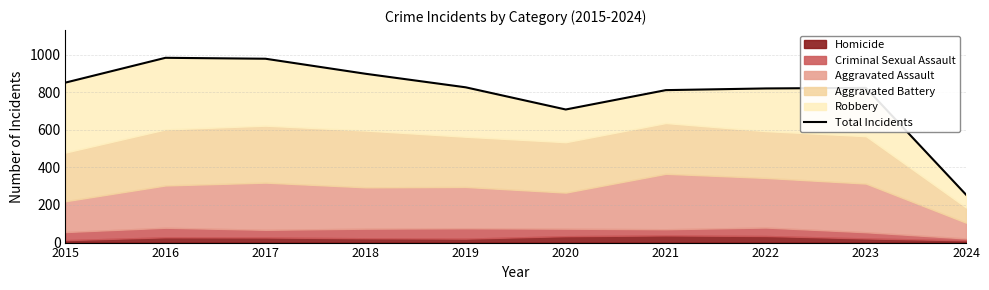

Where is the first local minimum?

2020